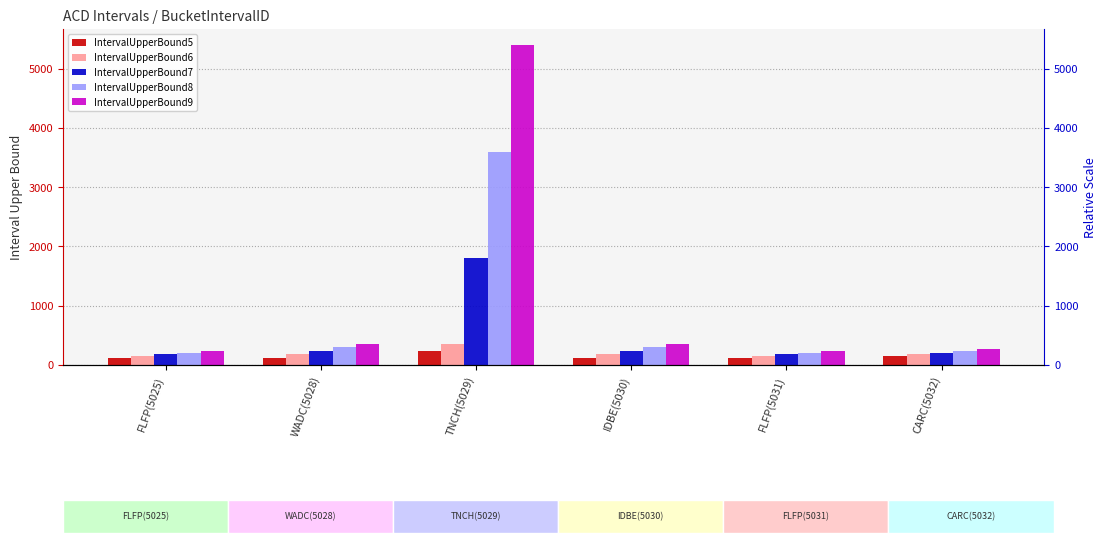

Does the chart contain any negative values?

No